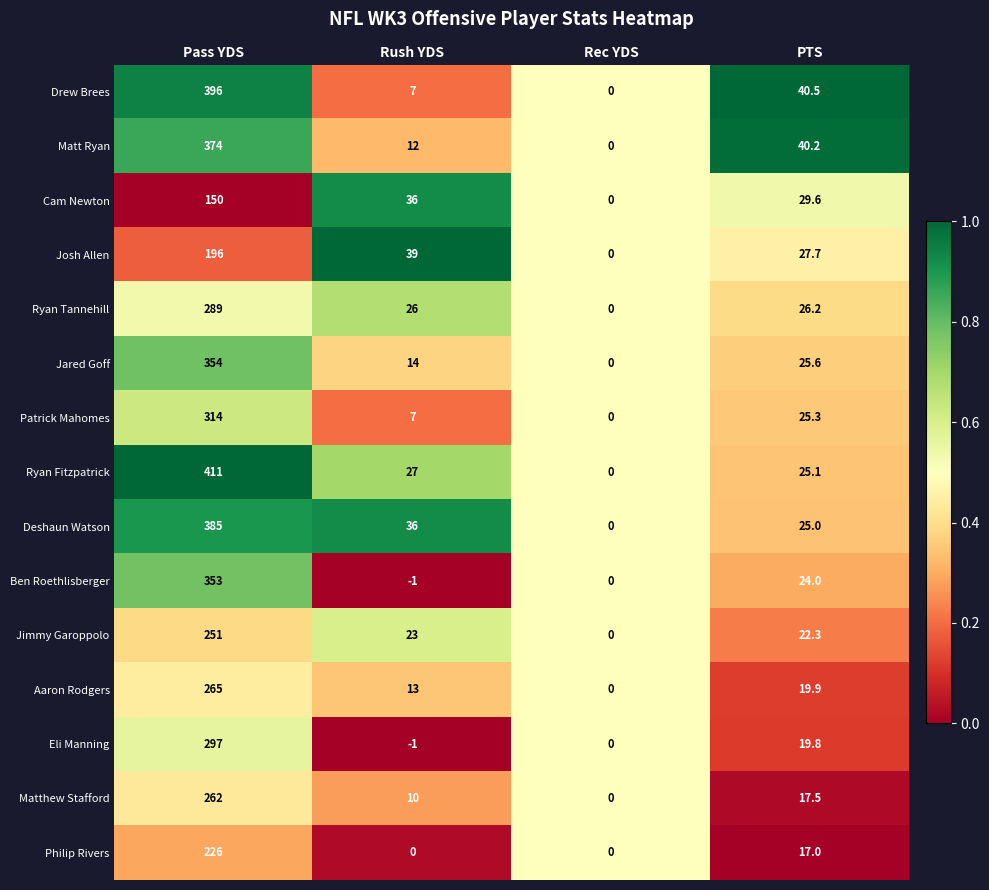

What is the total value across all series at PTS?

385.7